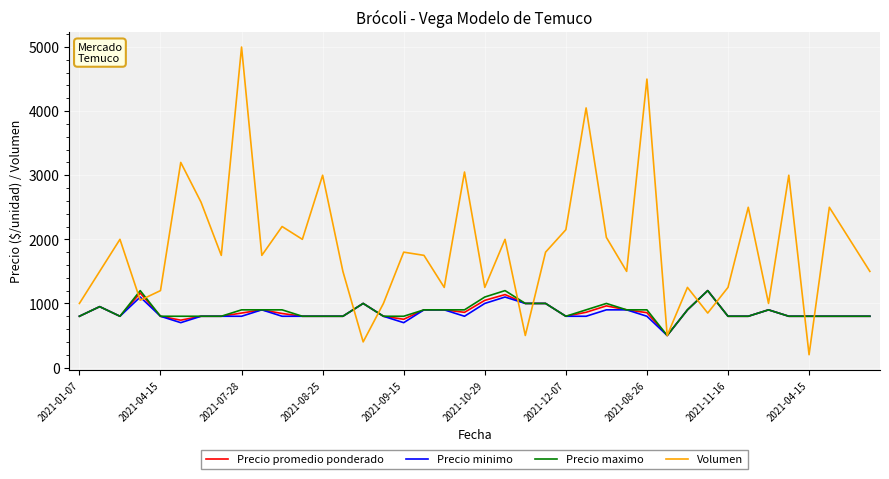

How many lines are shown in the chart?

4